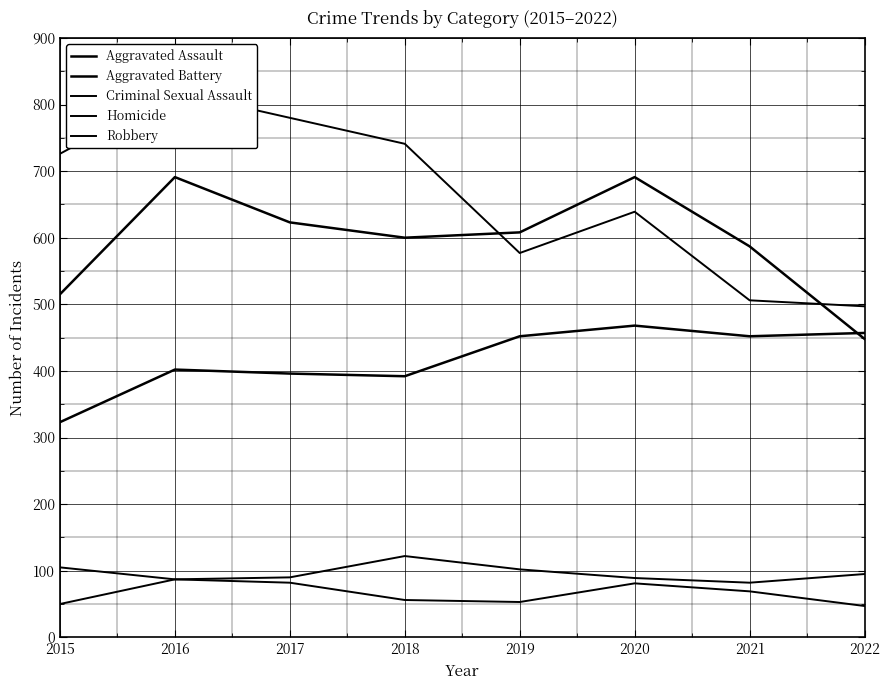

Between 2016 and 2017, which is larger?

2016